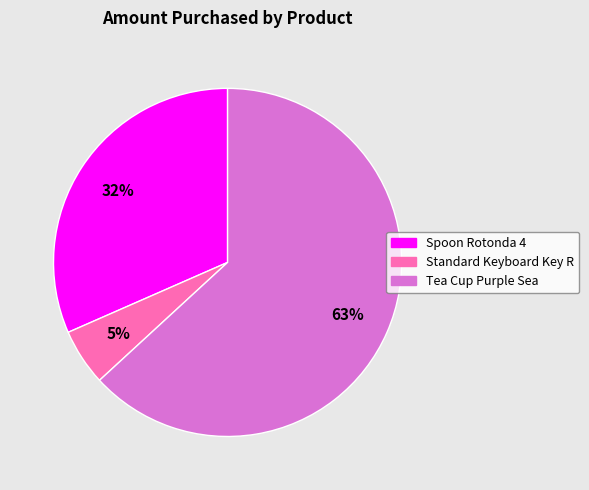

What is the largest slice in the pie chart?

Tea Cup Purple Sea